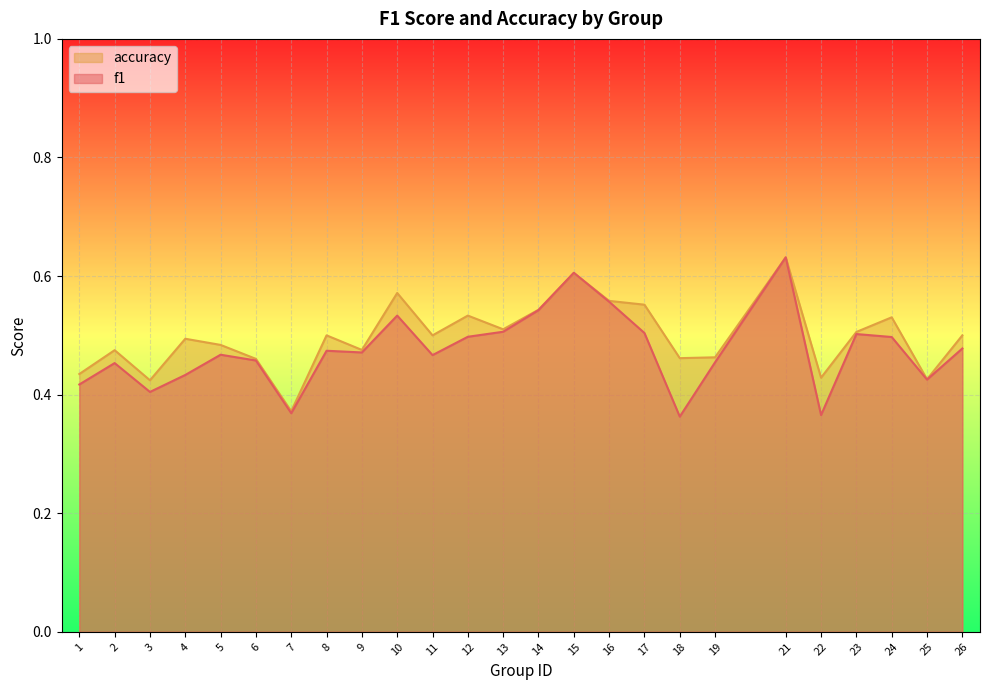

Rank the categories by accuracy value from lowest to highest.

7, 3, 25, 22, 1, 6, 18, 19, 2, 9, 5, 4, 8, 11, 26, 23, 13, 24, 12, 14, 17, 16, 10, 15, 21